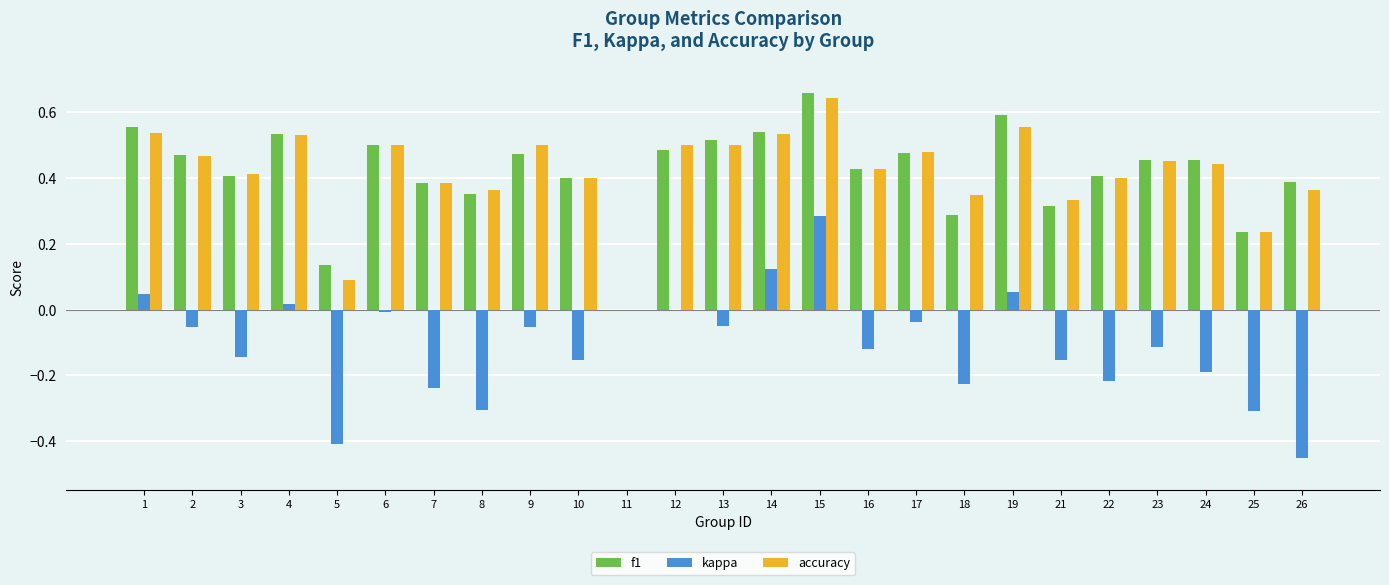

Is the value of accuracy at 13 greater than the value of f1 at 19?

No